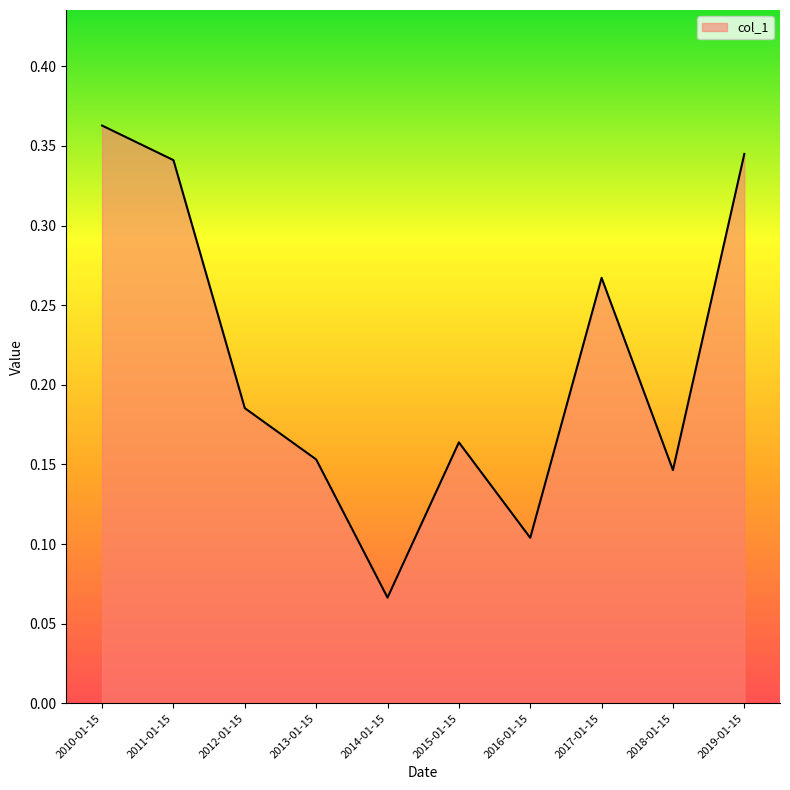

At which label is the value closest to 0?

2014-01-15